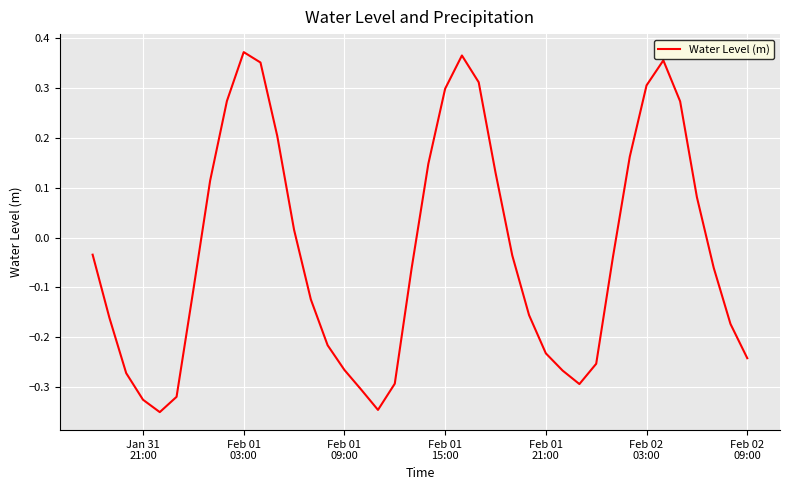

What is the difference between the second highest and minimum values?

0.7